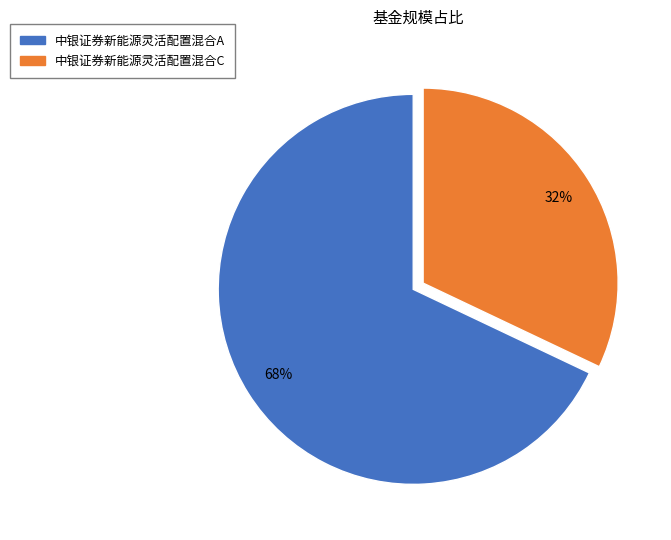

Which slice is the smallest?

中银证券新能源灵活配置混合C